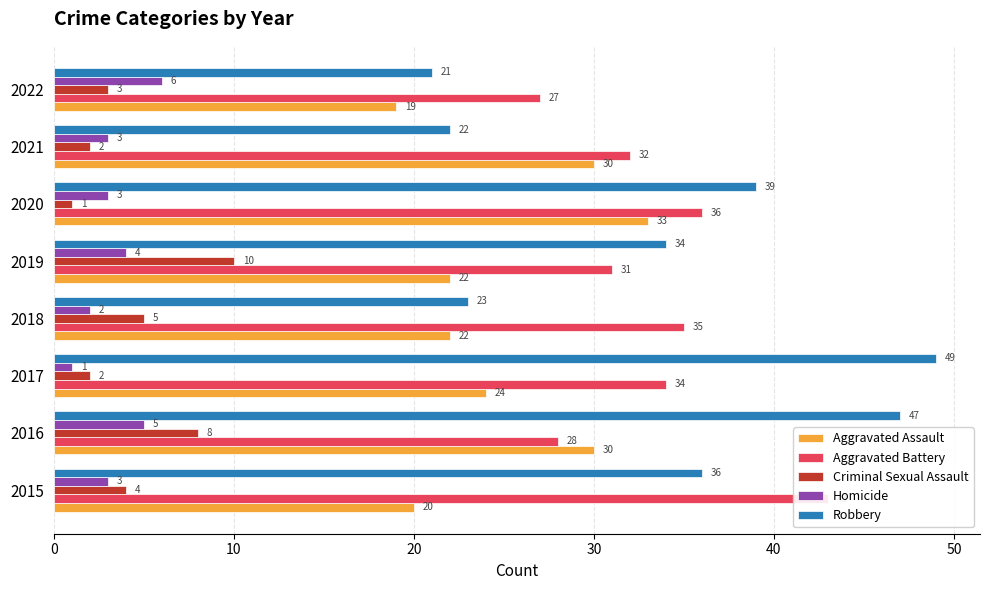

How many values in the Homicide series exceed 3?

3